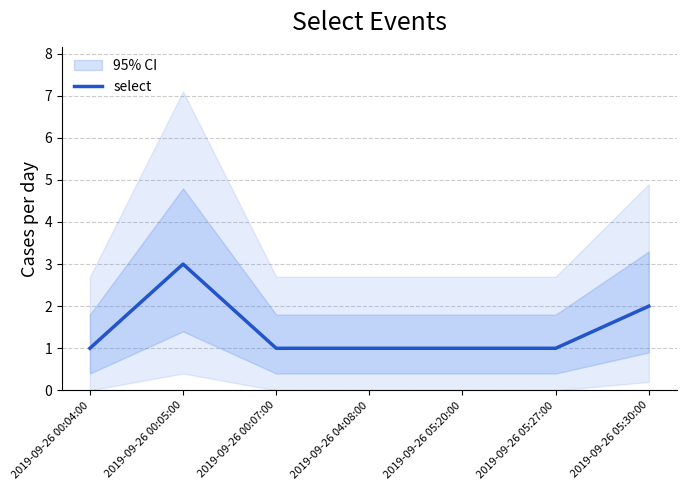

Count the number of data series in this chart.

1